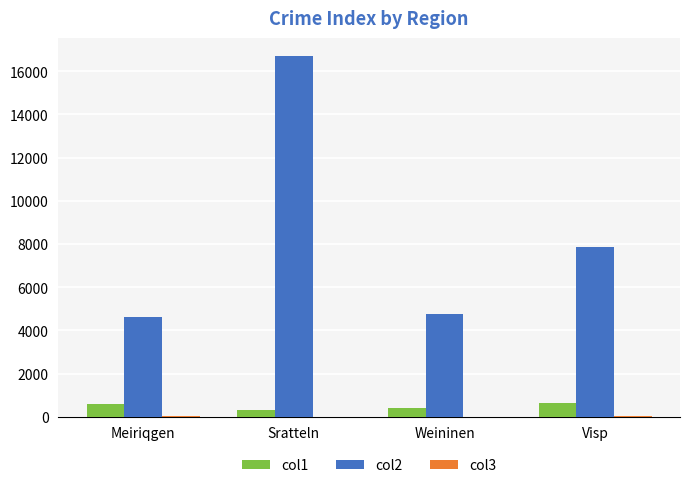

How many groups of bars are there?

4